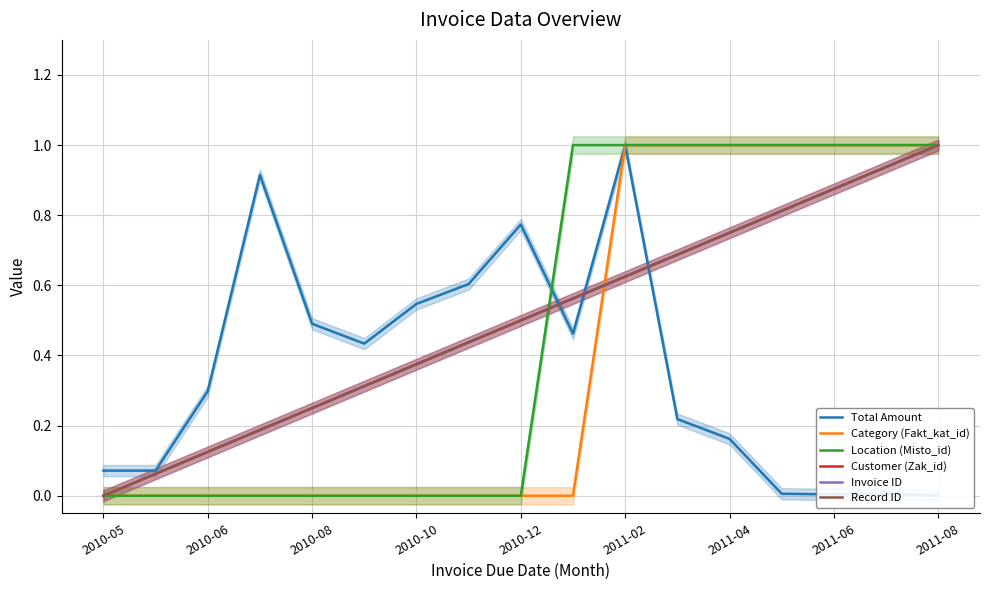

The Invoice ID series shows 0.1 at 2010-06. True or false?

False